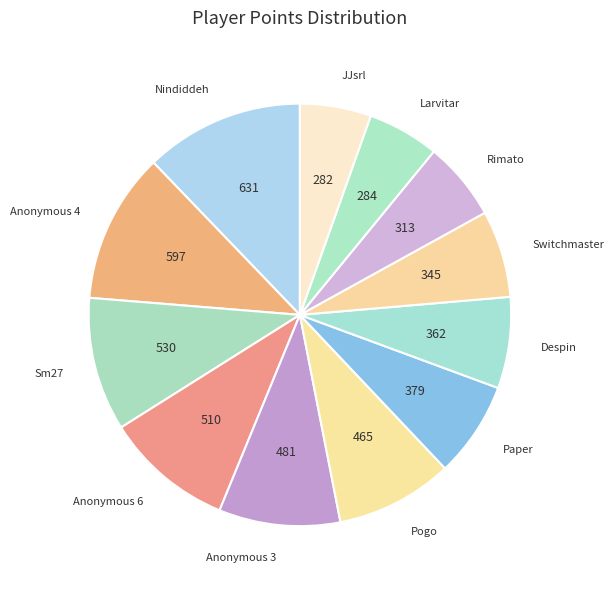

Which slice is the largest?

Nindiddeh